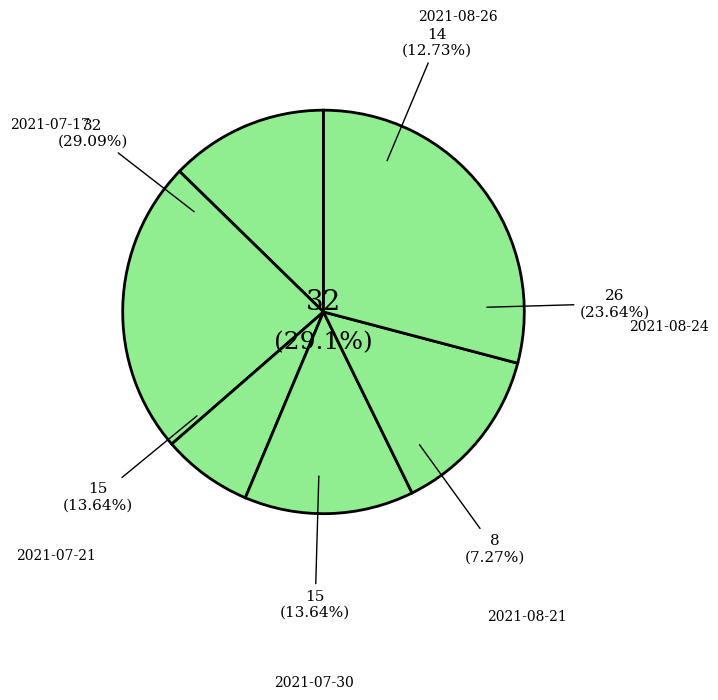

Does 2021-08-26 account for over 50% of the chart?

No